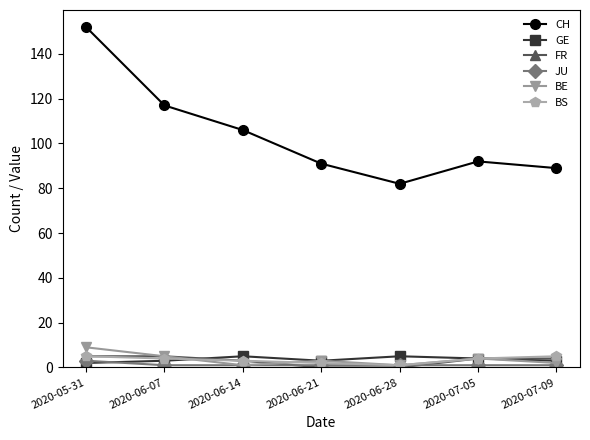

Where is the first local maximum for GE?

2020-06-14